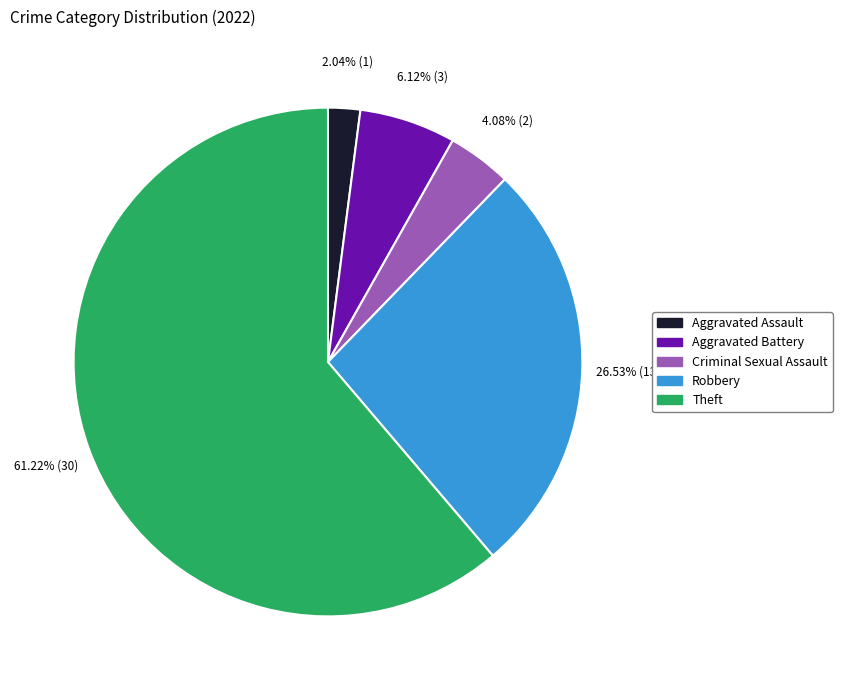

The Criminal Sexual Assault slice represents 13% of the pie. True or false?

False